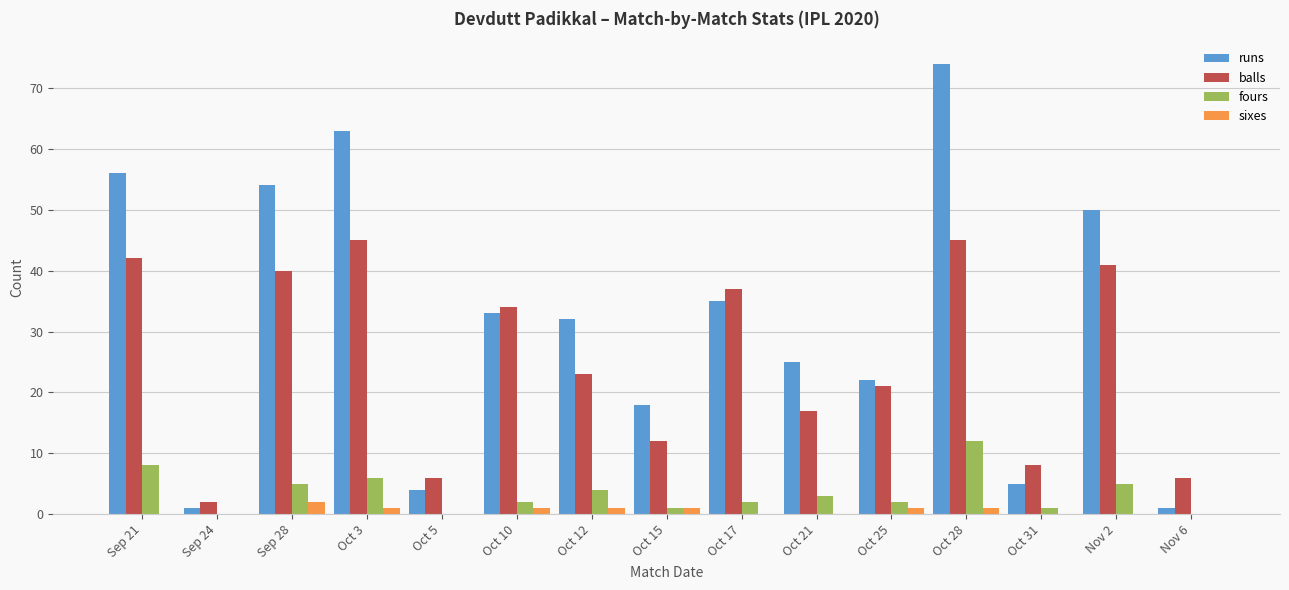

True or false: balls has a value of 10 at Oct 12.

False